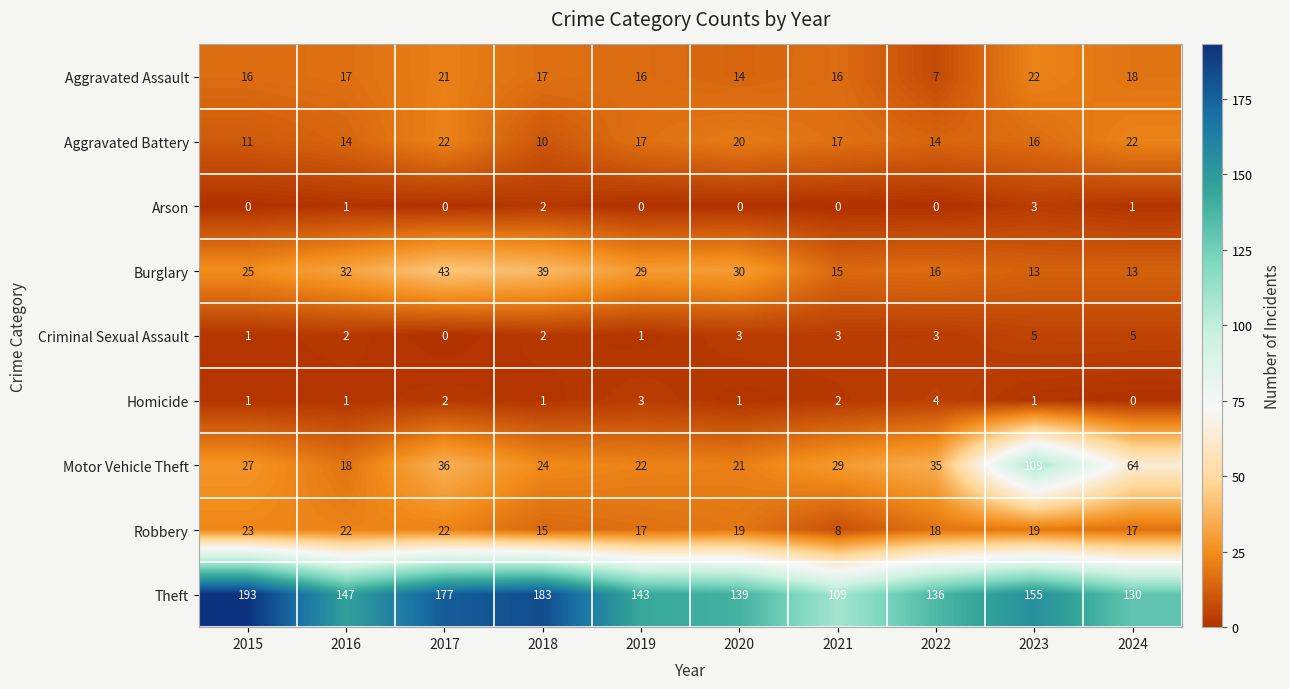

What value does the Motor Vehicle Theft series have at 2021?

29